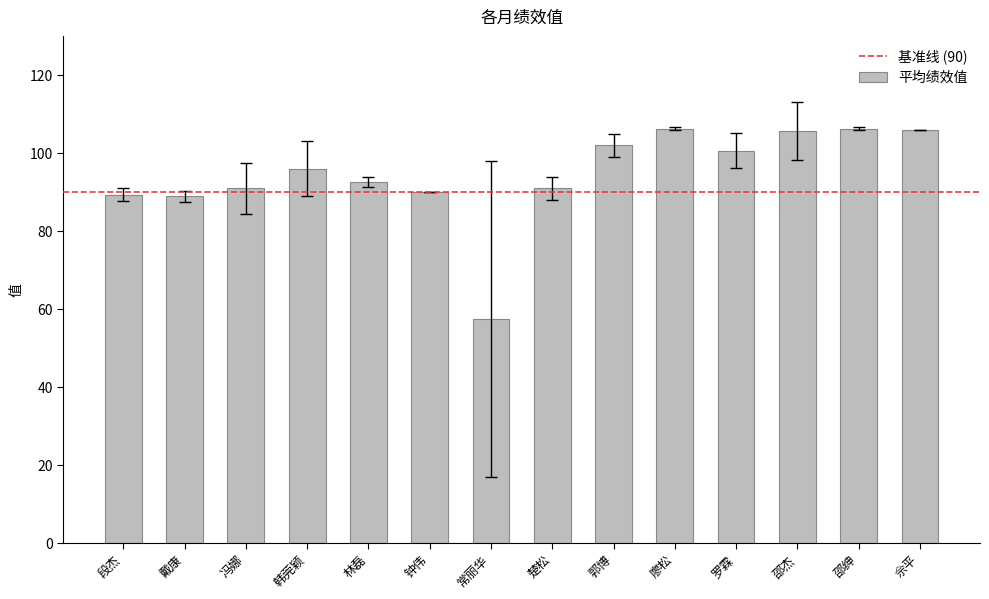

What is the value of the 9th bar from the left?

102.0